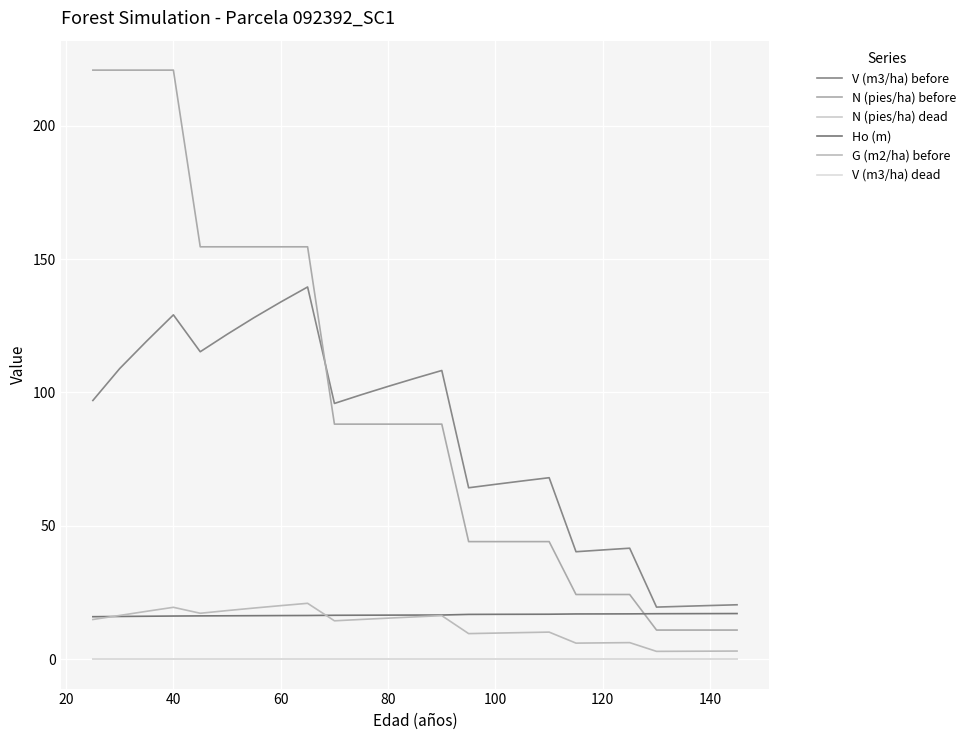

Is this an area chart (filled region under the line)?

No